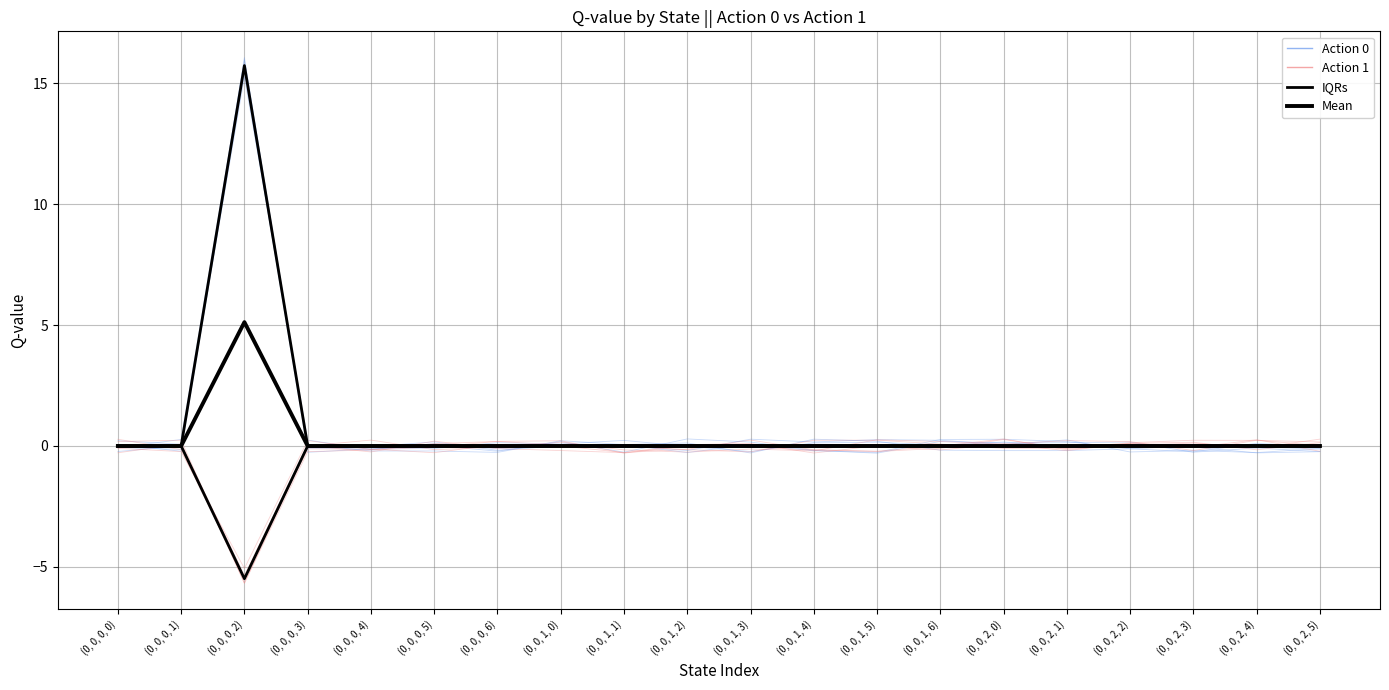

Reading right to left, transcribe all the data shown in this chart.

Action 0: (0, 0, 2, 5)=0.0	(0, 0, 2, 4)=0.0	(0, 0, 2, 3)=0.0	(0, 0, 2, 2)=0.0	(0, 0, 2, 1)=0.0	(0, 0, 2, 0)=0.0	(0, 0, 1, 6)=0.0	(0, 0, 1, 5)=0.0	(0, 0, 1, 4)=0.0	(0, 0, 1, 3)=0.0	(0, 0, 1, 2)=0.0	(0, 0, 1, 1)=0.0	(0, 0, 1, 0)=0.0	(0, 0, 0, 6)=0.0	(0, 0, 0, 5)=0.0	(0, 0, 0, 4)=0.0	(0, 0, 0, 3)=0.0	(0, 0, 0, 2)=15.7	(0, 0, 0, 1)=0.0	(0, 0, 0, 0)=0.0
Action 1: (0, 0, 2, 5)=0.0	(0, 0, 2, 4)=0.0	(0, 0, 2, 3)=0.0	(0, 0, 2, 2)=0.0	(0, 0, 2, 1)=0.0	(0, 0, 2, 0)=0.0	(0, 0, 1, 6)=0.0	(0, 0, 1, 5)=0.0	(0, 0, 1, 4)=0.0	(0, 0, 1, 3)=0.0	(0, 0, 1, 2)=0.0	(0, 0, 1, 1)=0.0	(0, 0, 1, 0)=0.0	(0, 0, 0, 6)=0.0	(0, 0, 0, 5)=0.0	(0, 0, 0, 4)=0.0	(0, 0, 0, 3)=0.0	(0, 0, 0, 2)=-5.5	(0, 0, 0, 1)=0.0	(0, 0, 0, 0)=0.0
IQRs: (0, 0, 2, 5)=0.0	(0, 0, 2, 4)=0.0	(0, 0, 2, 3)=0.0	(0, 0, 2, 2)=0.0	(0, 0, 2, 1)=0.0	(0, 0, 2, 0)=0.0	(0, 0, 1, 6)=0.0	(0, 0, 1, 5)=0.0	(0, 0, 1, 4)=0.0	(0, 0, 1, 3)=0.0	(0, 0, 1, 2)=0.0	(0, 0, 1, 1)=0.0	(0, 0, 1, 0)=0.0	(0, 0, 0, 6)=0.0	(0, 0, 0, 5)=0.0	(0, 0, 0, 4)=0.0	(0, 0, 0, 3)=0.0	(0, 0, 0, 2)=15.7	(0, 0, 0, 1)=0.0	(0, 0, 0, 0)=0.0
Mean: (0, 0, 2, 5)=0.0	(0, 0, 2, 4)=0.0	(0, 0, 2, 3)=0.0	(0, 0, 2, 2)=0.0	(0, 0, 2, 1)=0.0	(0, 0, 2, 0)=0.0	(0, 0, 1, 6)=0.0	(0, 0, 1, 5)=0.0	(0, 0, 1, 4)=0.0	(0, 0, 1, 3)=0.0	(0, 0, 1, 2)=0.0	(0, 0, 1, 1)=0.0	(0, 0, 1, 0)=0.0	(0, 0, 0, 6)=0.0	(0, 0, 0, 5)=0.0	(0, 0, 0, 4)=0.0	(0, 0, 0, 3)=0.0	(0, 0, 0, 2)=5.1	(0, 0, 0, 1)=0.0	(0, 0, 0, 0)=0.0